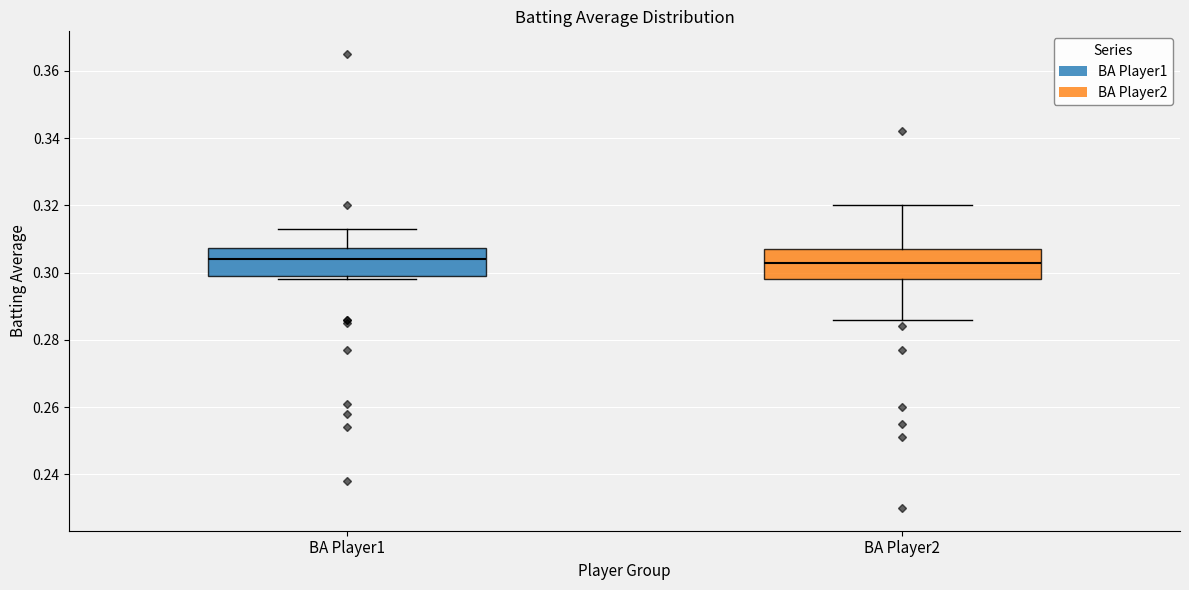

Where is the lower edge of the box for BA Player2 on the y-axis? The values are not printed on the chart, so give them approximately, as read against the axis.

0.298